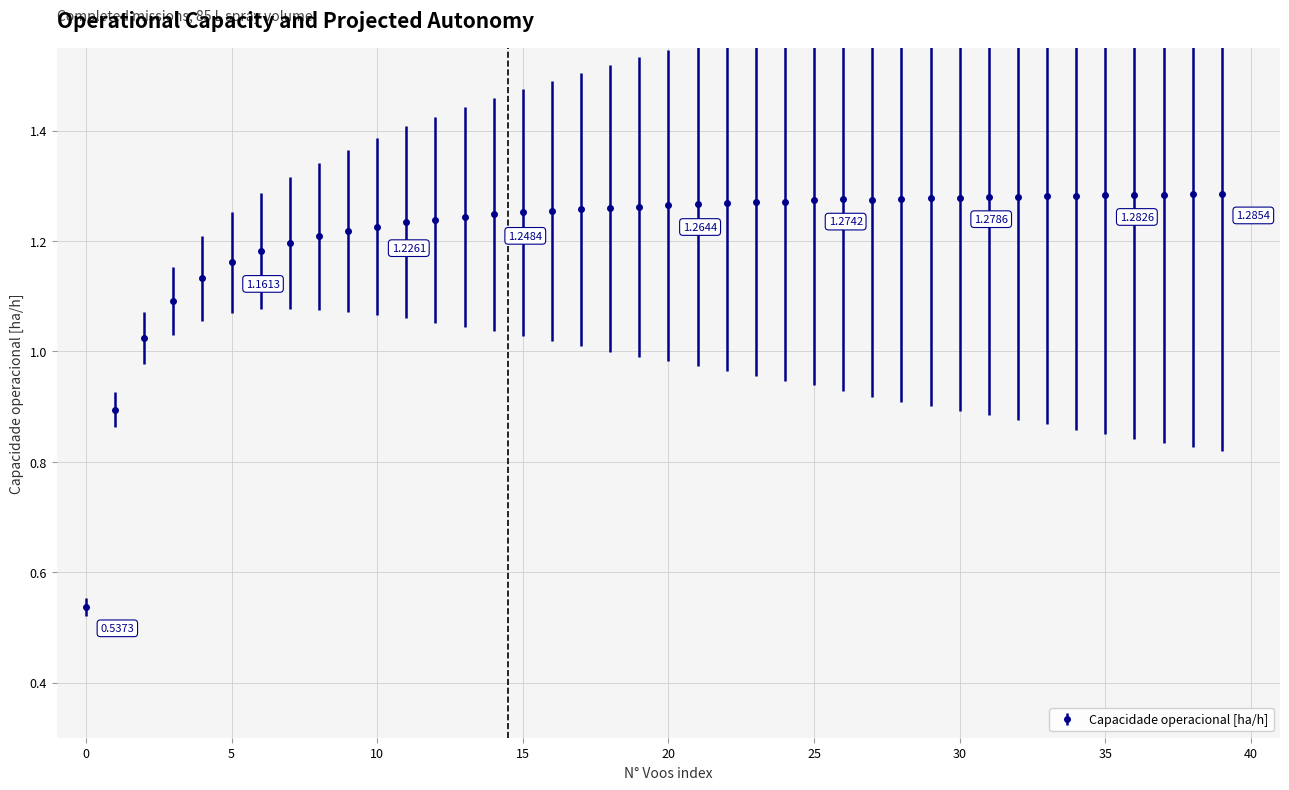

True or false: the data has more than 2 interior local peaks.

True